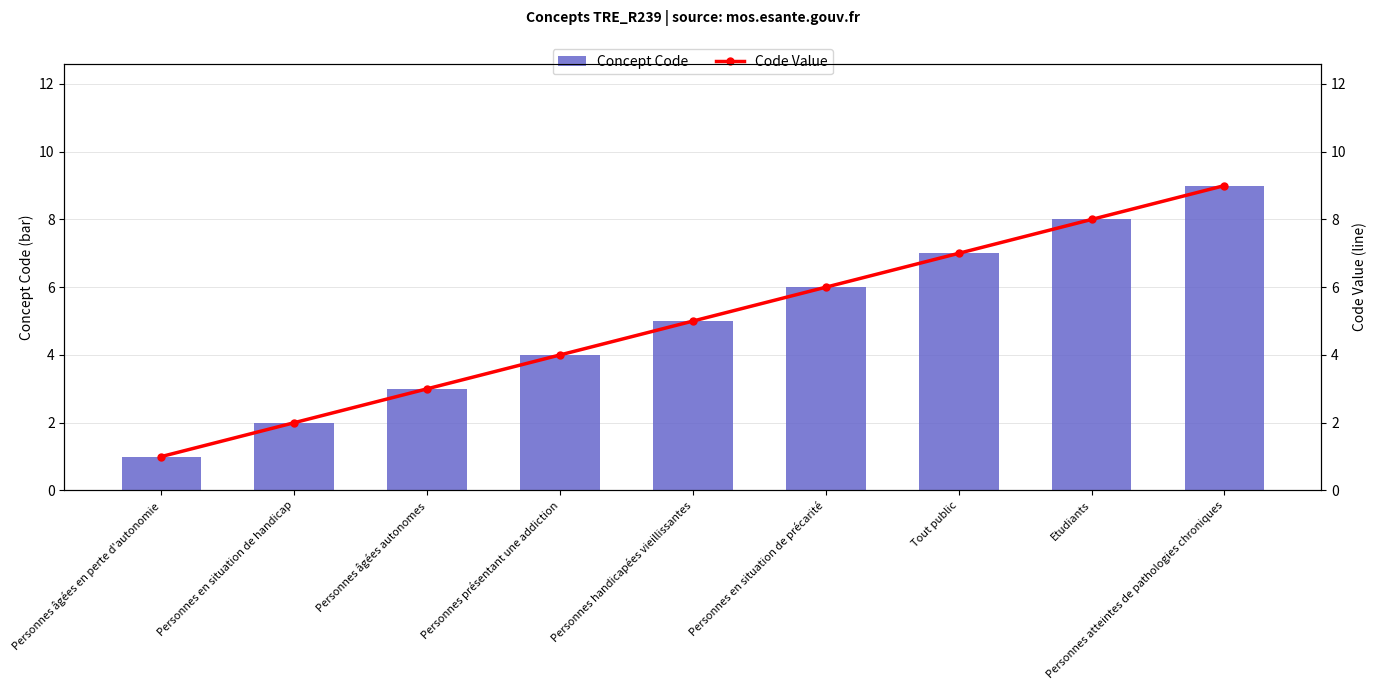

The Concept Code series shows 12 at Etudiants. True or false?

False